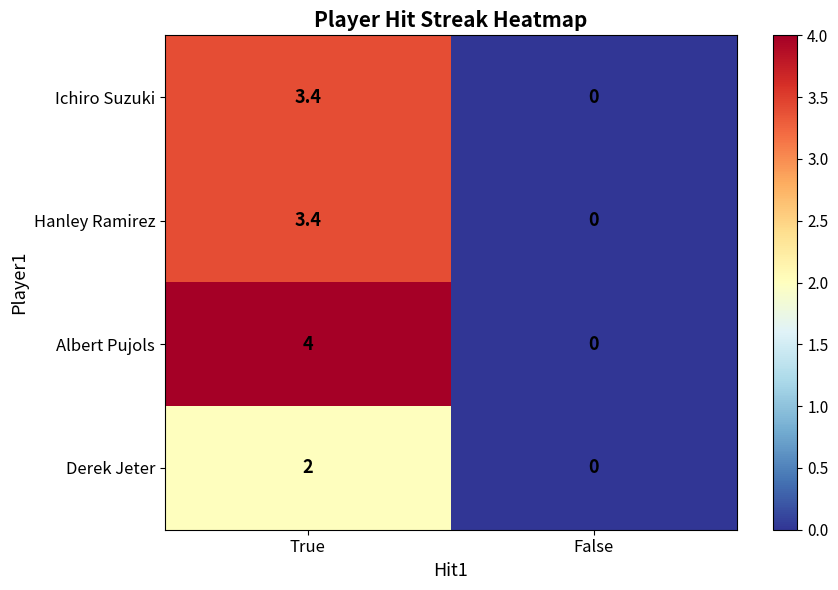

What is the difference between the maximum and minimum values in the Hanley Ramirez series?

3.4